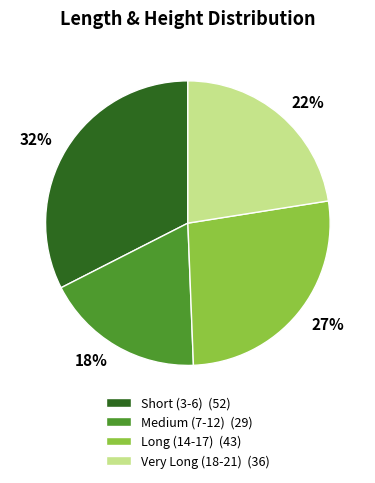

Is there any slice that represents more than half of the pie?

No